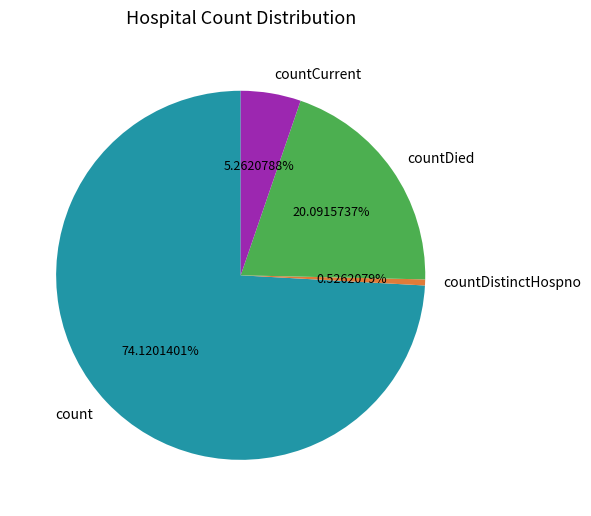

Combined, do countCurrent and count account for over 50%?

Yes